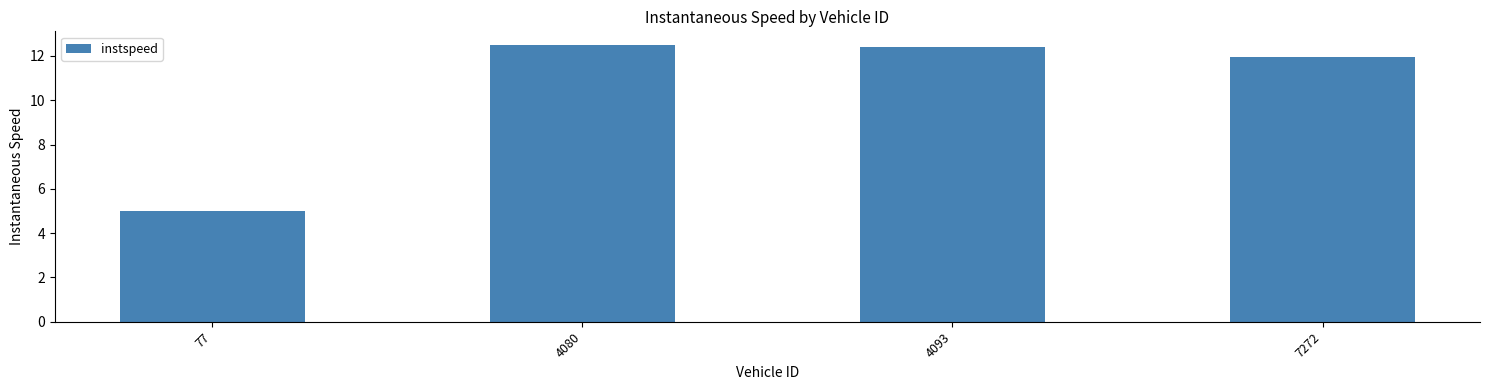

How many data points are above 12?

2